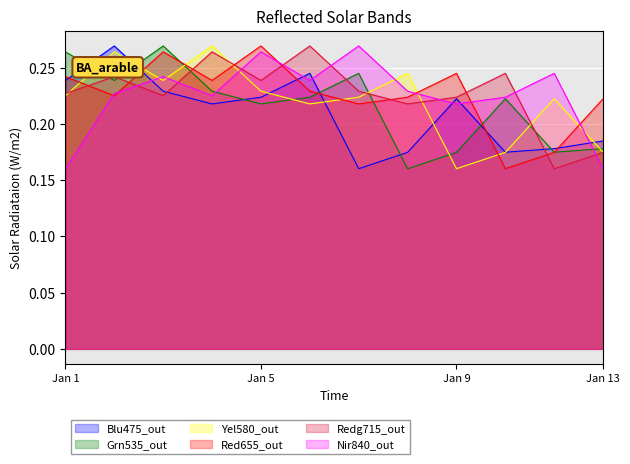

What is the total value across all series at 2?

1.5